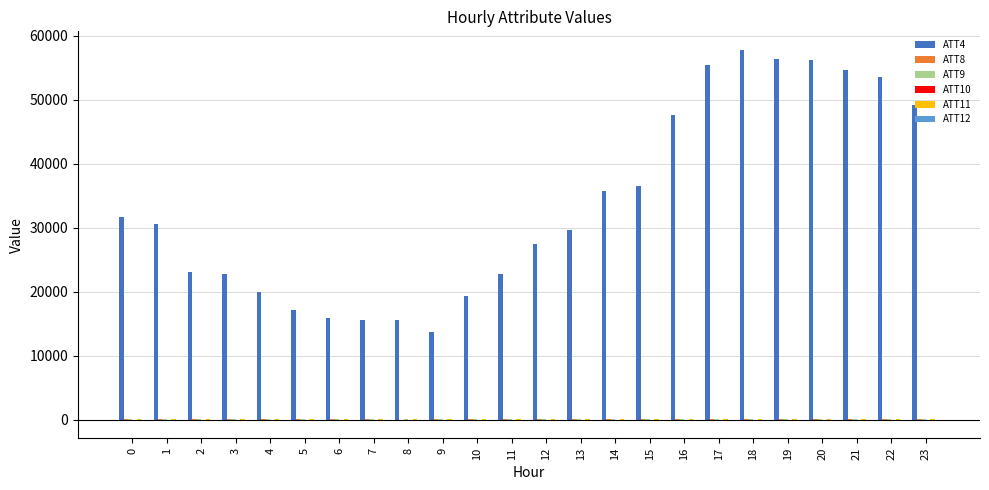

Which series changed the most between 0 and 7?

ATT4